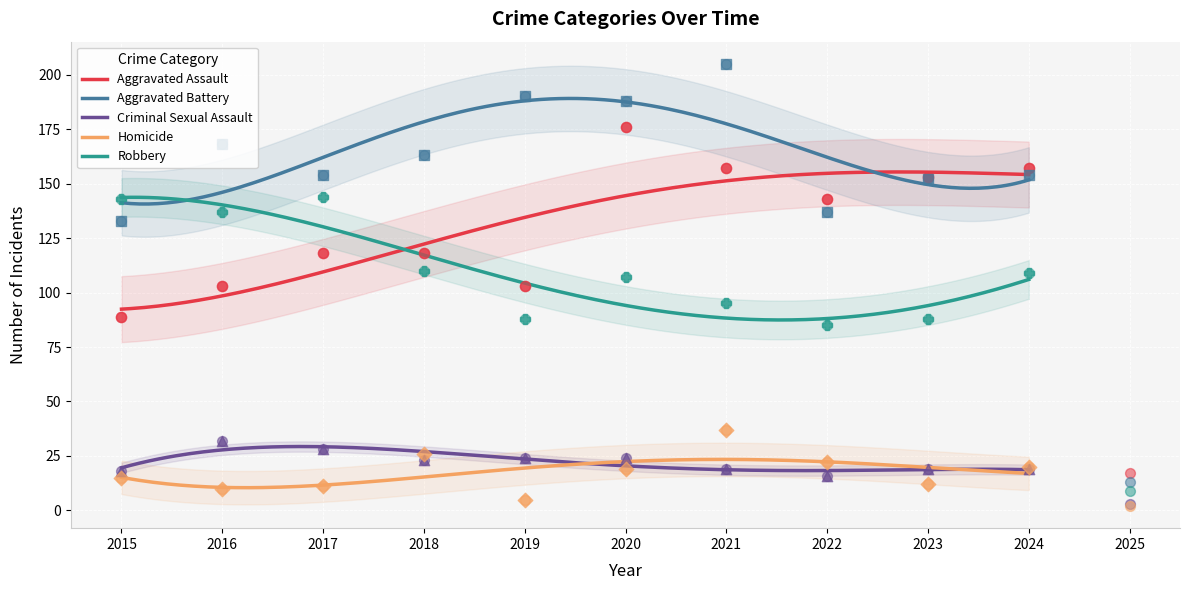

Which series has the widest spread of Y values?

Aggravated Battery